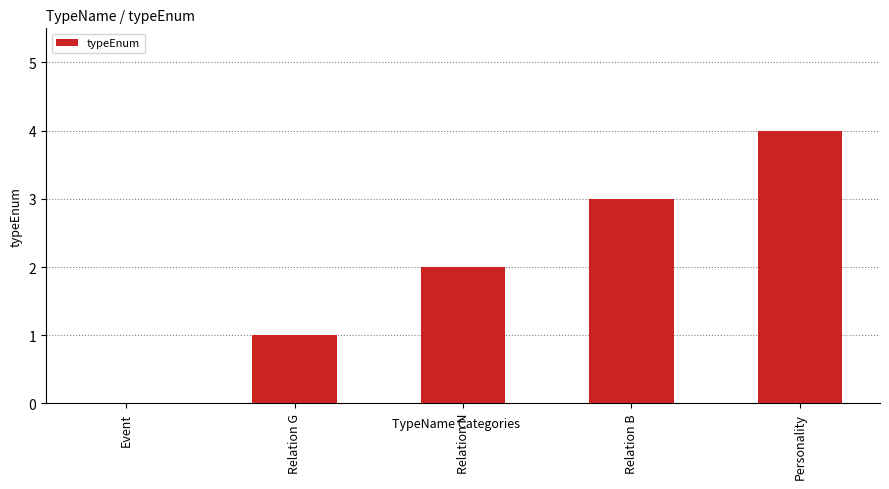

The chart shows a value of -1 at Event. True or false?

False